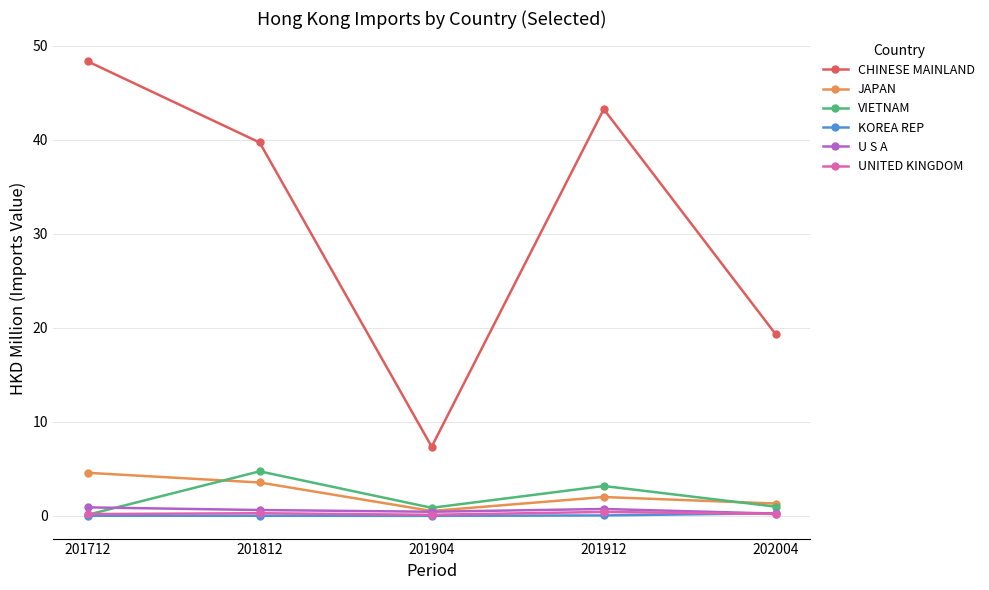

Is it true that JAPAN equals 4.6 at 201712?

True